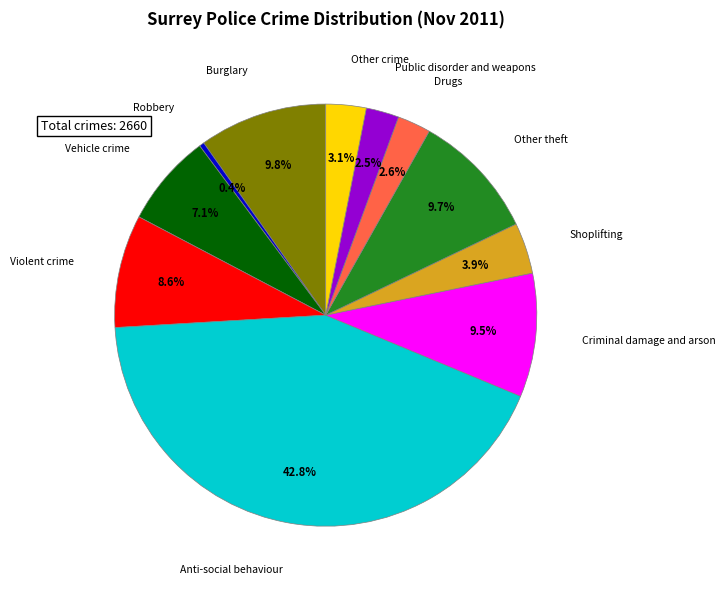

Is there a majority slice in this chart?

No